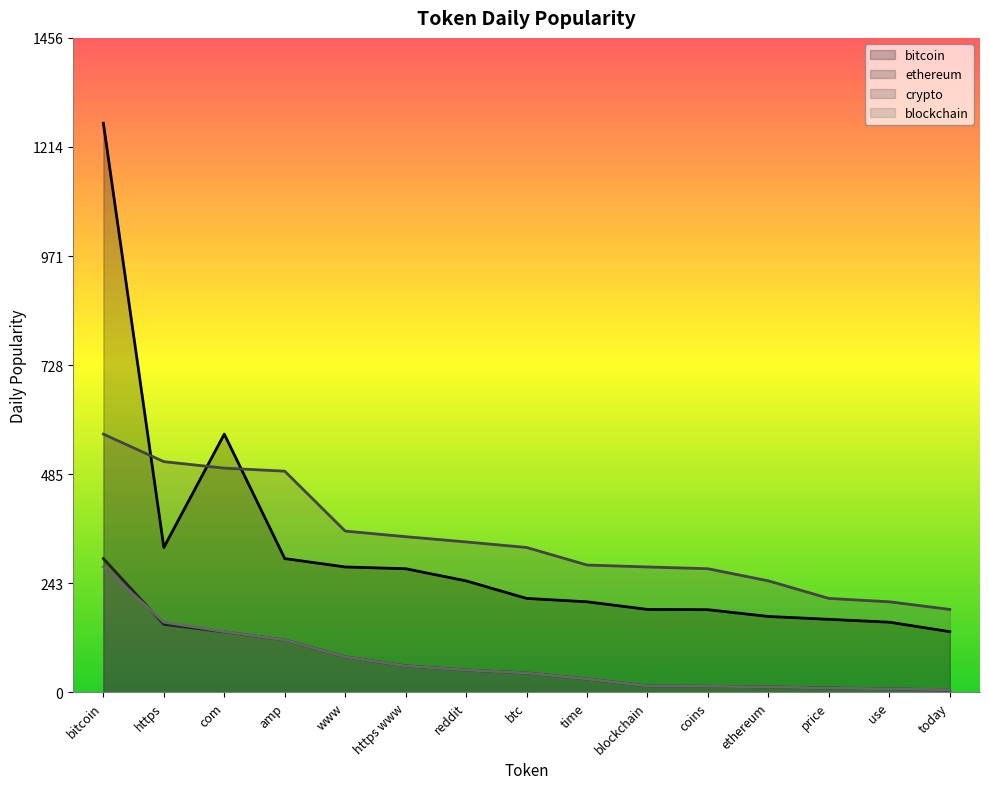

Rank the series by their maximum value, from highest to lowest.

bitcoin, crypto, ethereum, blockchain